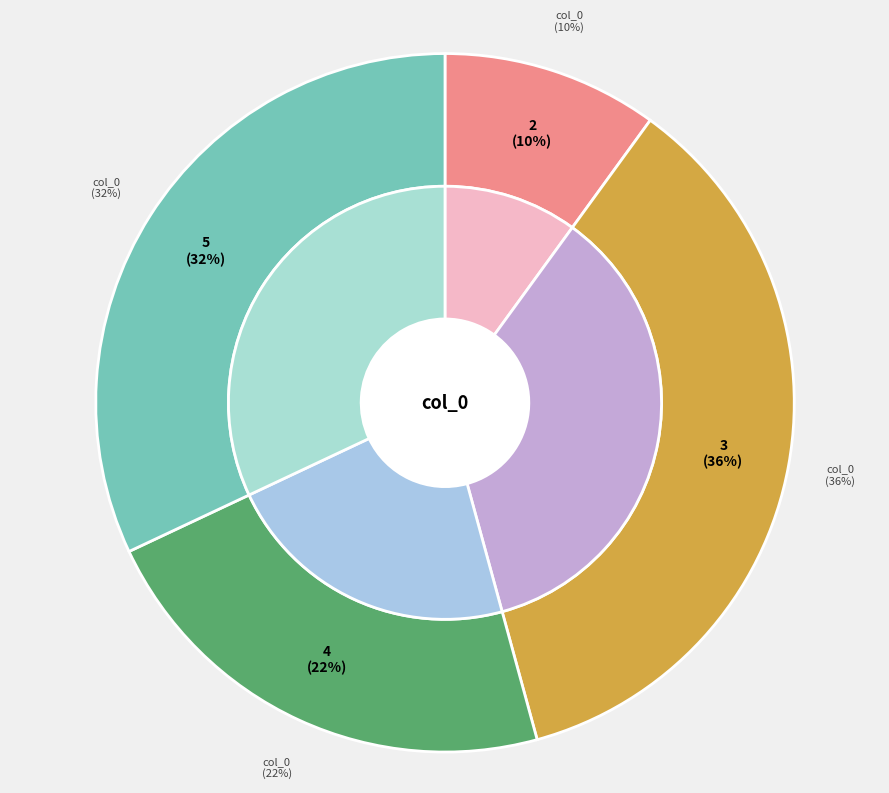

To the nearest percent, what is the difference between the 5 and 4 slice percentages?

10%